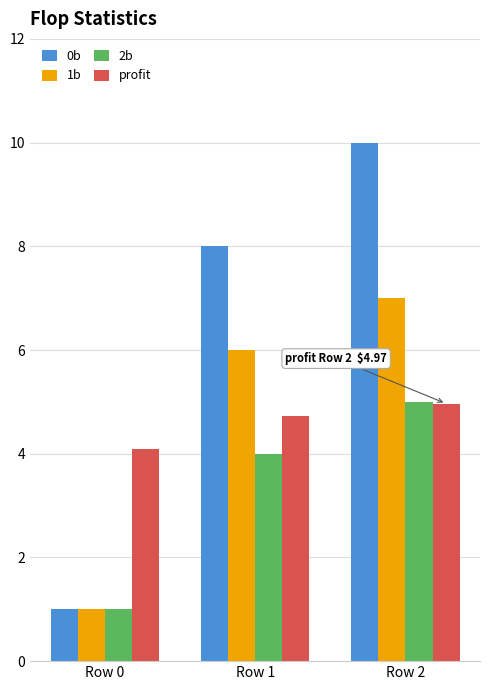

Reading left to right, extract all data points from this chart.

0b: Row 0=1.0	Row 1=8.0	Row 2=10.0
1b: Row 0=1.0	Row 1=6.0	Row 2=7.0
2b: Row 0=1.0	Row 1=4.0	Row 2=5.0
profit: Row 0=4.1	Row 1=4.7	Row 2=5.0